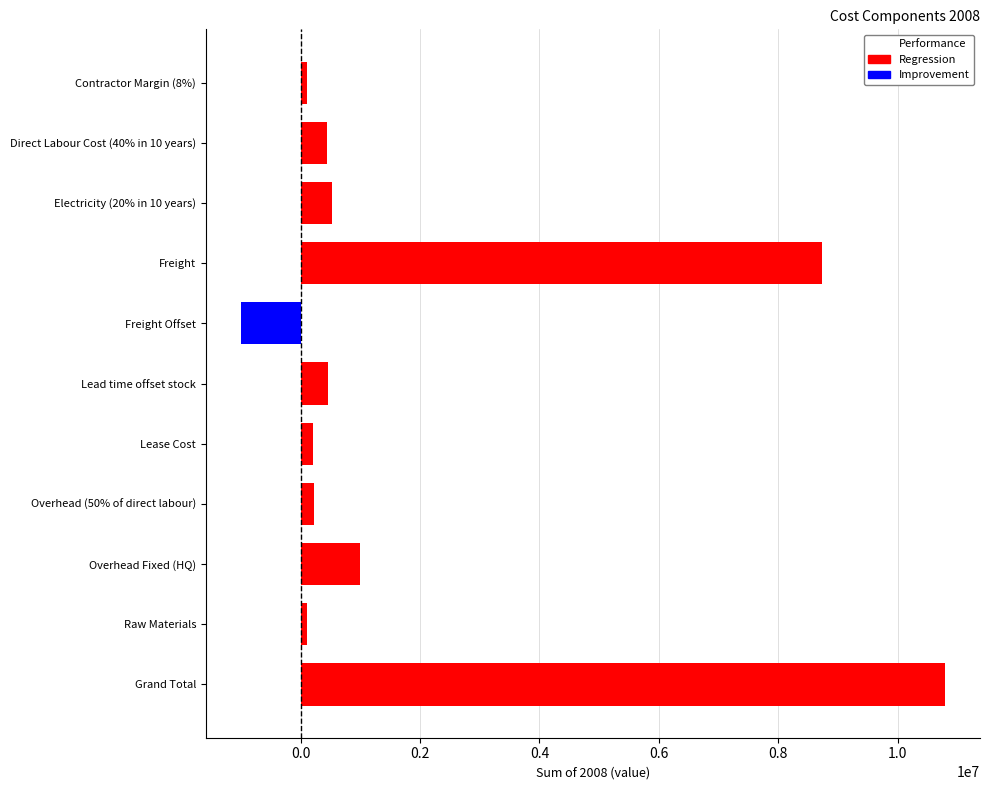

What is the greatest value displayed?

10791112.6